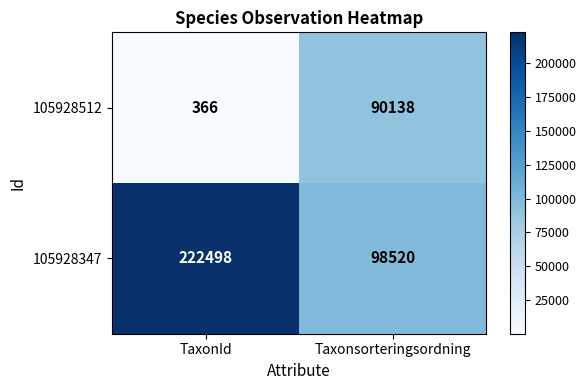

At how many categories does at least one series exceed 4447?

2